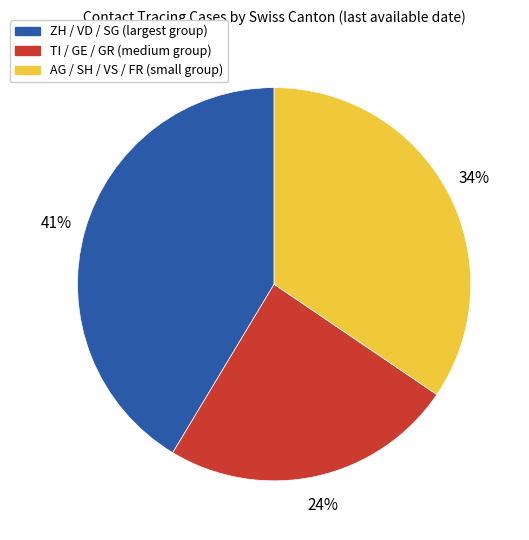

To the nearest percent, what is the difference between the largest and smallest slice percentages?

17%